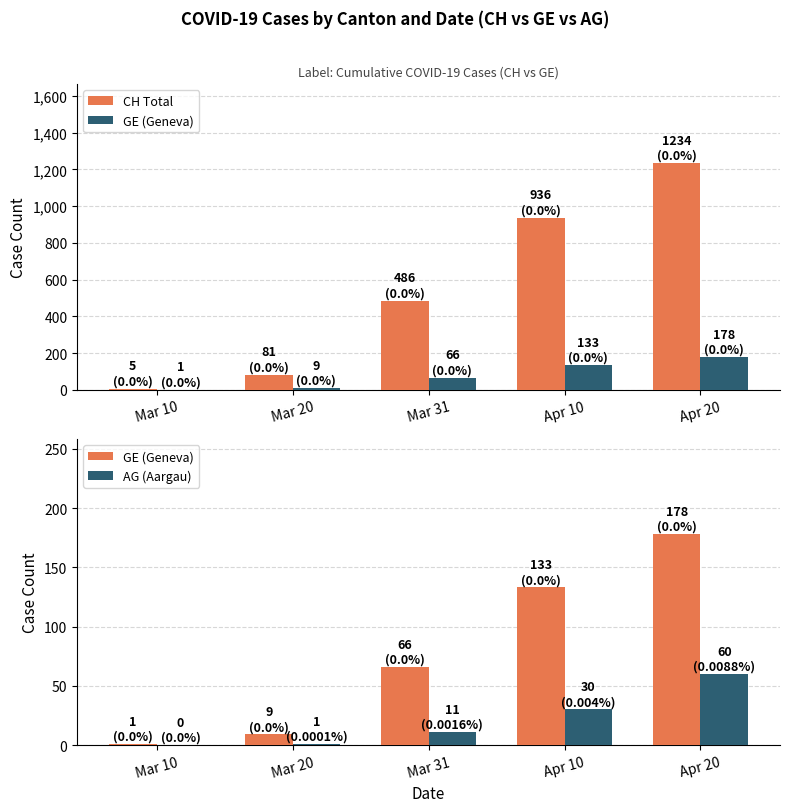

Is the value of CH Total at Apr 10 greater than the value of GE (Geneva) at Mar 10?

Yes